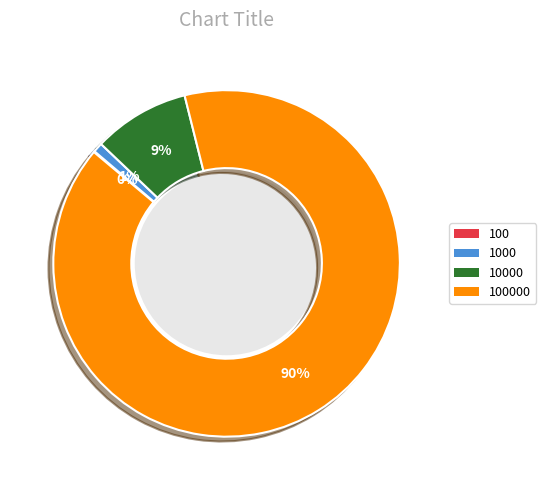

To the nearest percent, what is the difference between the largest and smallest slice percentages?

90%